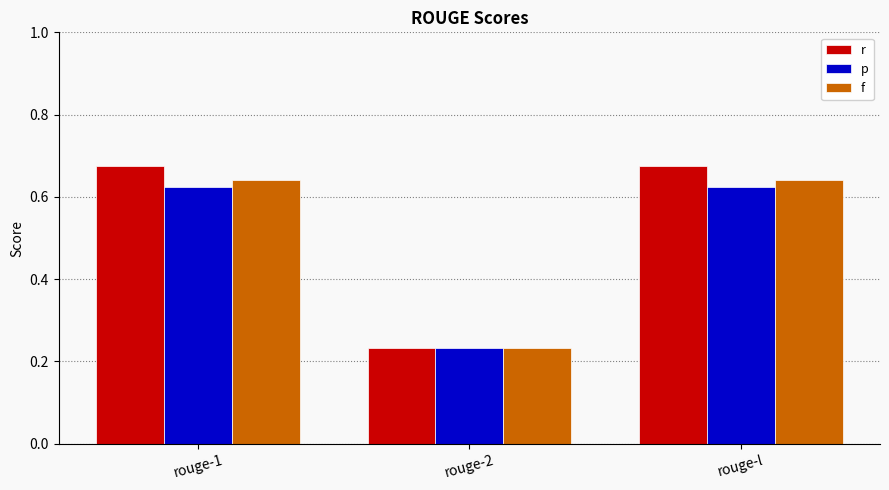

What is the label of the 3rd bar from the right?

rouge-1